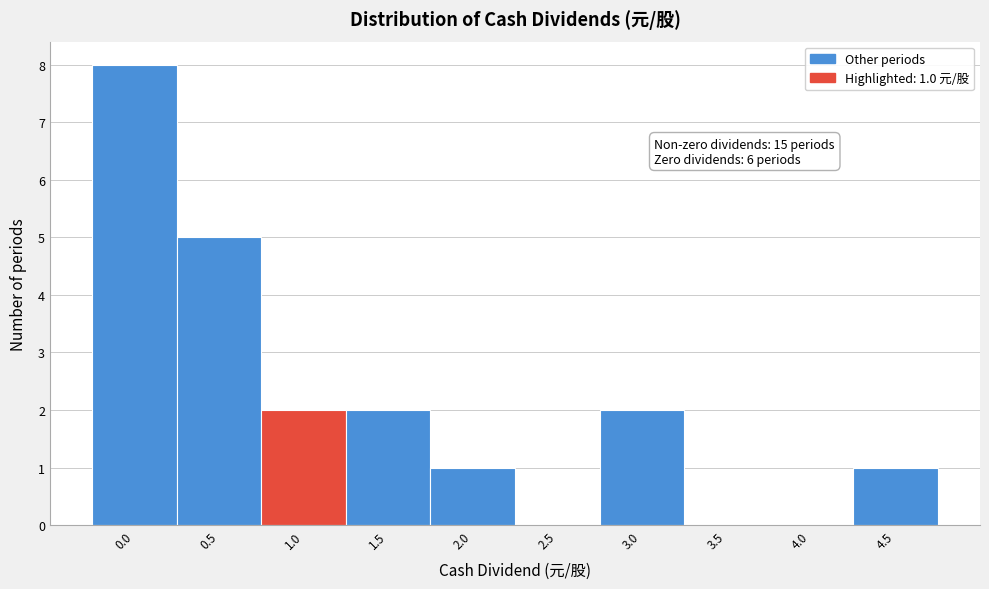

Reading left to right, transcribe all the data shown in this chart.

0.0=8	0.5=5	1.0=2	1.5=2	2.0=1	2.5=0	3.0=2	3.5=0	4.0=0	4.5=1